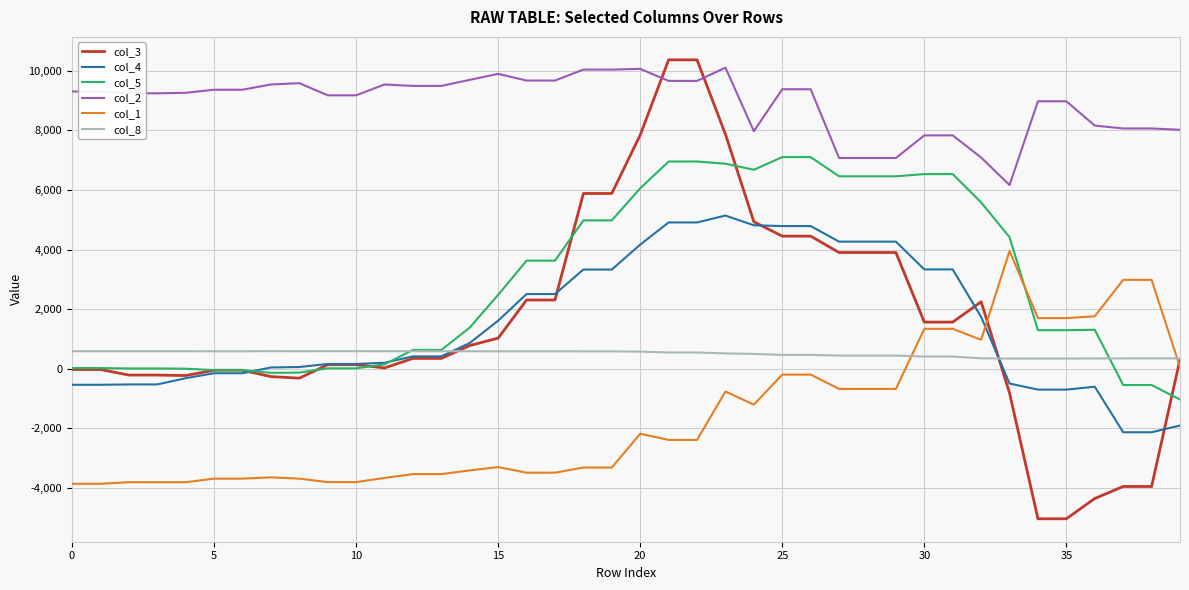

What is the minimum value for col_5?

-1032